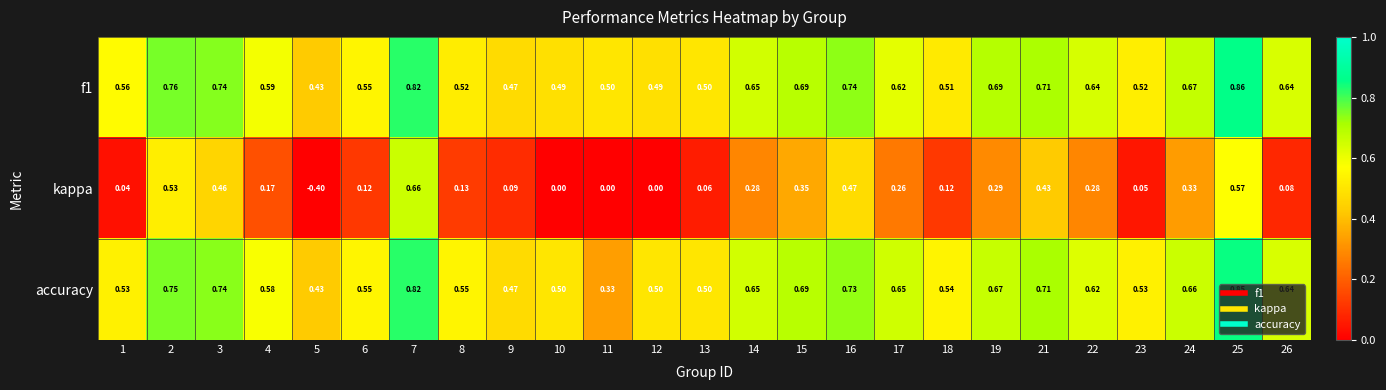

Is the value of accuracy at 16 greater than the value of kappa at 5?

Yes